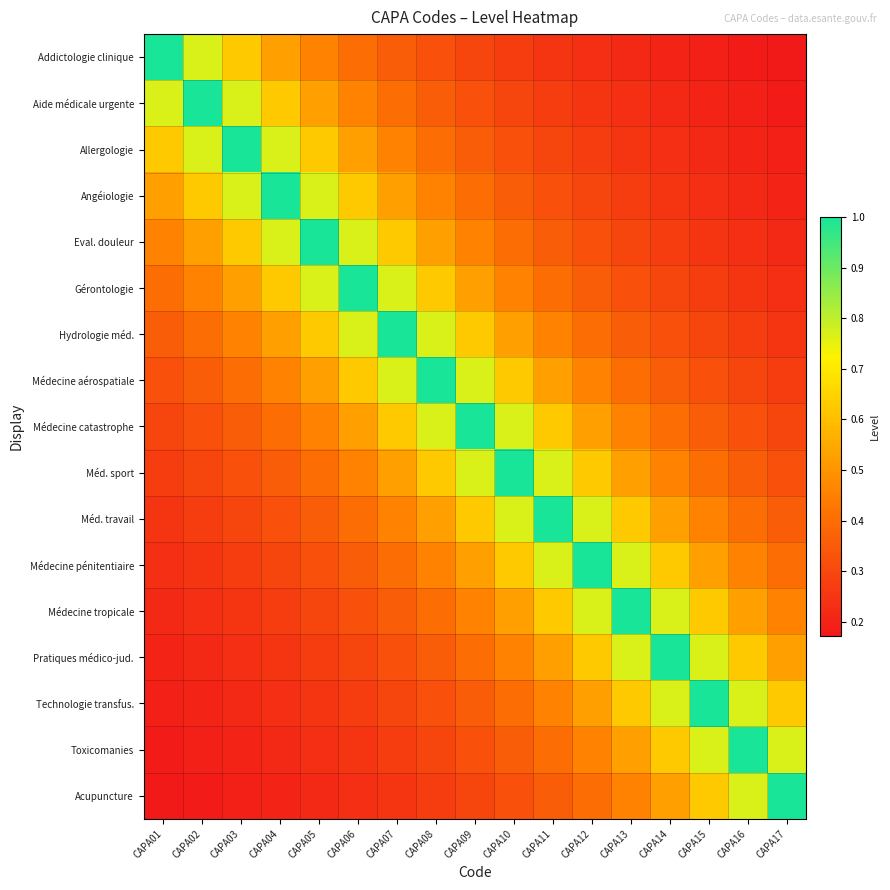

Reading left to right, what are all the values shown in this chart?

Addictologie clinique: CAPA01=1.0	CAPA02=0.8	CAPA03=0.6	CAPA04=0.5	CAPA05=0.5	CAPA06=0.4	CAPA07=0.4	CAPA08=0.3	CAPA09=0.3	CAPA10=0.3	CAPA11=0.2	CAPA12=0.2	CAPA13=0.2	CAPA14=0.2	CAPA15=0.2	CAPA16=0.2	CAPA17=0.2
Aide médicale urgente: CAPA01=0.8	CAPA02=1.0	CAPA03=0.8	CAPA04=0.6	CAPA05=0.5	CAPA06=0.5	CAPA07=0.4	CAPA08=0.4	CAPA09=0.3	CAPA10=0.3	CAPA11=0.3	CAPA12=0.2	CAPA13=0.2	CAPA14=0.2	CAPA15=0.2	CAPA16=0.2	CAPA17=0.2
Allergologie: CAPA01=0.6	CAPA02=0.8	CAPA03=1.0	CAPA04=0.8	CAPA05=0.6	CAPA06=0.5	CAPA07=0.5	CAPA08=0.4	CAPA09=0.4	CAPA10=0.3	CAPA11=0.3	CAPA12=0.3	CAPA13=0.2	CAPA14=0.2	CAPA15=0.2	CAPA16=0.2	CAPA17=0.2
Angéiologie: CAPA01=0.5	CAPA02=0.6	CAPA03=0.8	CAPA04=1.0	CAPA05=0.8	CAPA06=0.6	CAPA07=0.5	CAPA08=0.5	CAPA09=0.4	CAPA10=0.4	CAPA11=0.3	CAPA12=0.3	CAPA13=0.3	CAPA14=0.2	CAPA15=0.2	CAPA16=0.2	CAPA17=0.2
Eval. douleur: CAPA01=0.5	CAPA02=0.5	CAPA03=0.6	CAPA04=0.8	CAPA05=1.0	CAPA06=0.8	CAPA07=0.6	CAPA08=0.5	CAPA09=0.5	CAPA10=0.4	CAPA11=0.4	CAPA12=0.3	CAPA13=0.3	CAPA14=0.3	CAPA15=0.2	CAPA16=0.2	CAPA17=0.2
Gérontologie: CAPA01=0.4	CAPA02=0.5	CAPA03=0.5	CAPA04=0.6	CAPA05=0.8	CAPA06=1.0	CAPA07=0.8	CAPA08=0.6	CAPA09=0.5	CAPA10=0.5	CAPA11=0.4	CAPA12=0.4	CAPA13=0.3	CAPA14=0.3	CAPA15=0.3	CAPA16=0.2	CAPA17=0.2
Hydrologie méd.: CAPA01=0.4	CAPA02=0.4	CAPA03=0.5	CAPA04=0.5	CAPA05=0.6	CAPA06=0.8	CAPA07=1.0	CAPA08=0.8	CAPA09=0.6	CAPA10=0.5	CAPA11=0.5	CAPA12=0.4	CAPA13=0.4	CAPA14=0.3	CAPA15=0.3	CAPA16=0.3	CAPA17=0.2
Médecine aérospatiale: CAPA01=0.3	CAPA02=0.4	CAPA03=0.4	CAPA04=0.5	CAPA05=0.5	CAPA06=0.6	CAPA07=0.8	CAPA08=1.0	CAPA09=0.8	CAPA10=0.6	CAPA11=0.5	CAPA12=0.5	CAPA13=0.4	CAPA14=0.4	CAPA15=0.3	CAPA16=0.3	CAPA17=0.3
Médecine catastrophe: CAPA01=0.3	CAPA02=0.3	CAPA03=0.4	CAPA04=0.4	CAPA05=0.5	CAPA06=0.5	CAPA07=0.6	CAPA08=0.8	CAPA09=1.0	CAPA10=0.8	CAPA11=0.6	CAPA12=0.5	CAPA13=0.5	CAPA14=0.4	CAPA15=0.4	CAPA16=0.3	CAPA17=0.3
Méd. sport: CAPA01=0.3	CAPA02=0.3	CAPA03=0.3	CAPA04=0.4	CAPA05=0.4	CAPA06=0.5	CAPA07=0.5	CAPA08=0.6	CAPA09=0.8	CAPA10=1.0	CAPA11=0.8	CAPA12=0.6	CAPA13=0.5	CAPA14=0.5	CAPA15=0.4	CAPA16=0.4	CAPA17=0.3
Méd. travail: CAPA01=0.2	CAPA02=0.3	CAPA03=0.3	CAPA04=0.3	CAPA05=0.4	CAPA06=0.4	CAPA07=0.5	CAPA08=0.5	CAPA09=0.6	CAPA10=0.8	CAPA11=1.0	CAPA12=0.8	CAPA13=0.6	CAPA14=0.5	CAPA15=0.5	CAPA16=0.4	CAPA17=0.4
Médecine pénitentiaire: CAPA01=0.2	CAPA02=0.2	CAPA03=0.3	CAPA04=0.3	CAPA05=0.3	CAPA06=0.4	CAPA07=0.4	CAPA08=0.5	CAPA09=0.5	CAPA10=0.6	CAPA11=0.8	CAPA12=1.0	CAPA13=0.8	CAPA14=0.6	CAPA15=0.5	CAPA16=0.5	CAPA17=0.4
Médecine tropicale: CAPA01=0.2	CAPA02=0.2	CAPA03=0.2	CAPA04=0.3	CAPA05=0.3	CAPA06=0.3	CAPA07=0.4	CAPA08=0.4	CAPA09=0.5	CAPA10=0.5	CAPA11=0.6	CAPA12=0.8	CAPA13=1.0	CAPA14=0.8	CAPA15=0.6	CAPA16=0.5	CAPA17=0.5
Pratiques médico-jud.: CAPA01=0.2	CAPA02=0.2	CAPA03=0.2	CAPA04=0.2	CAPA05=0.3	CAPA06=0.3	CAPA07=0.3	CAPA08=0.4	CAPA09=0.4	CAPA10=0.5	CAPA11=0.5	CAPA12=0.6	CAPA13=0.8	CAPA14=1.0	CAPA15=0.8	CAPA16=0.6	CAPA17=0.5
Technologie transfus.: CAPA01=0.2	CAPA02=0.2	CAPA03=0.2	CAPA04=0.2	CAPA05=0.2	CAPA06=0.3	CAPA07=0.3	CAPA08=0.3	CAPA09=0.4	CAPA10=0.4	CAPA11=0.5	CAPA12=0.5	CAPA13=0.6	CAPA14=0.8	CAPA15=1.0	CAPA16=0.8	CAPA17=0.6
Toxicomanies: CAPA01=0.2	CAPA02=0.2	CAPA03=0.2	CAPA04=0.2	CAPA05=0.2	CAPA06=0.2	CAPA07=0.3	CAPA08=0.3	CAPA09=0.3	CAPA10=0.4	CAPA11=0.4	CAPA12=0.5	CAPA13=0.5	CAPA14=0.6	CAPA15=0.8	CAPA16=1.0	CAPA17=0.8
Acupuncture: CAPA01=0.2	CAPA02=0.2	CAPA03=0.2	CAPA04=0.2	CAPA05=0.2	CAPA06=0.2	CAPA07=0.2	CAPA08=0.3	CAPA09=0.3	CAPA10=0.3	CAPA11=0.4	CAPA12=0.4	CAPA13=0.5	CAPA14=0.5	CAPA15=0.6	CAPA16=0.8	CAPA17=1.0